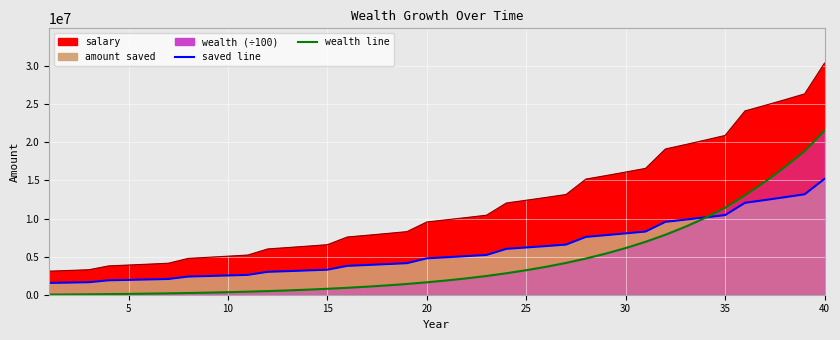

At which label is amount_saved closest to 8371300?

31